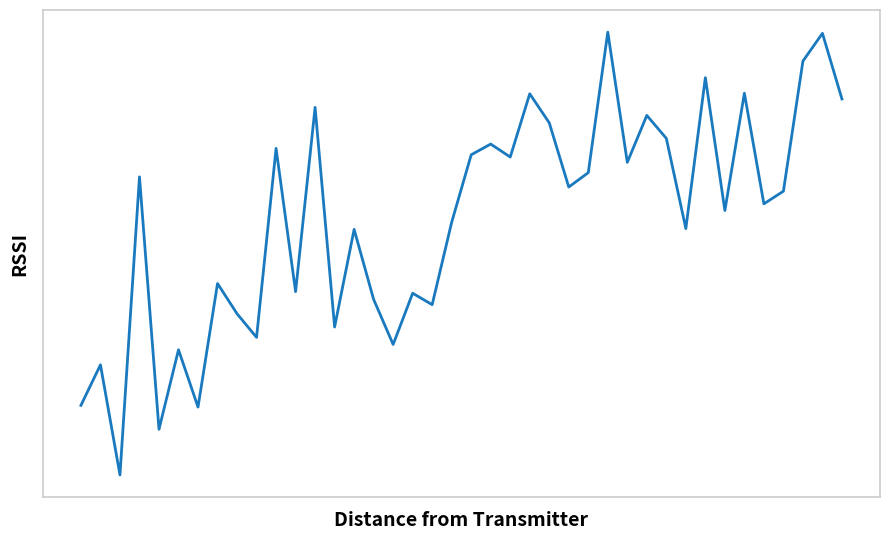

What is the smallest value displayed?

-42.1